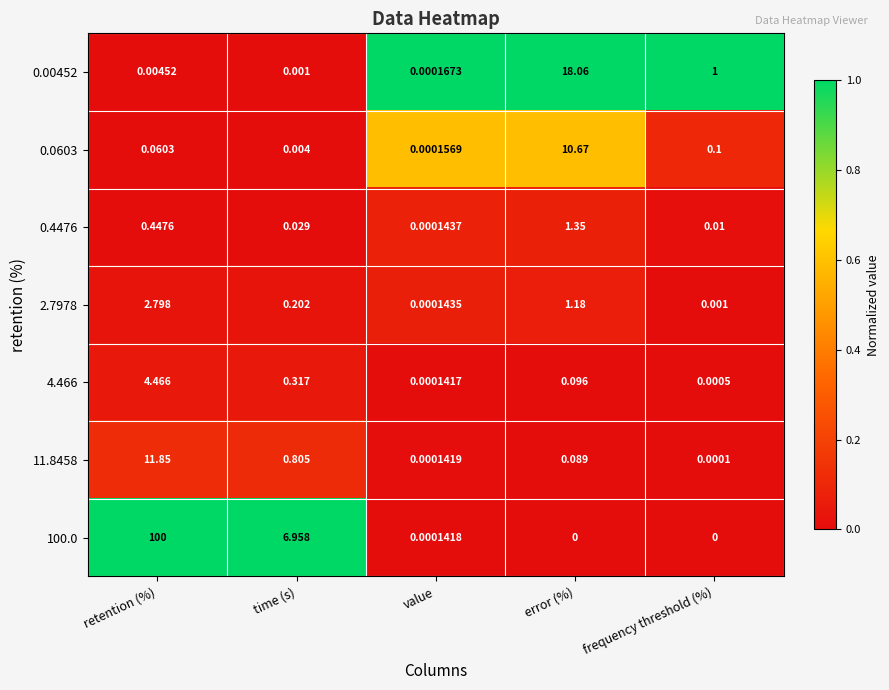

Which category has the highest value across all series?

retention (%)